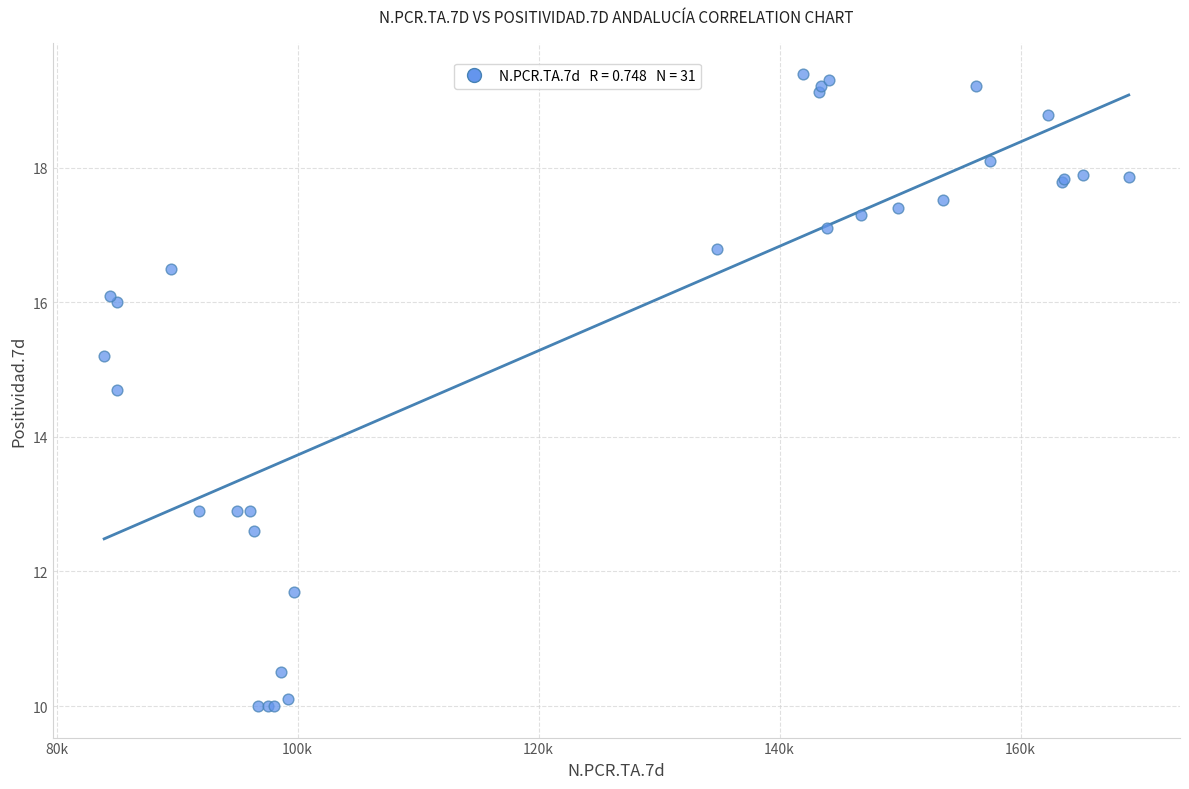

What Y value in the scatter plot is closest to 14?

14.7